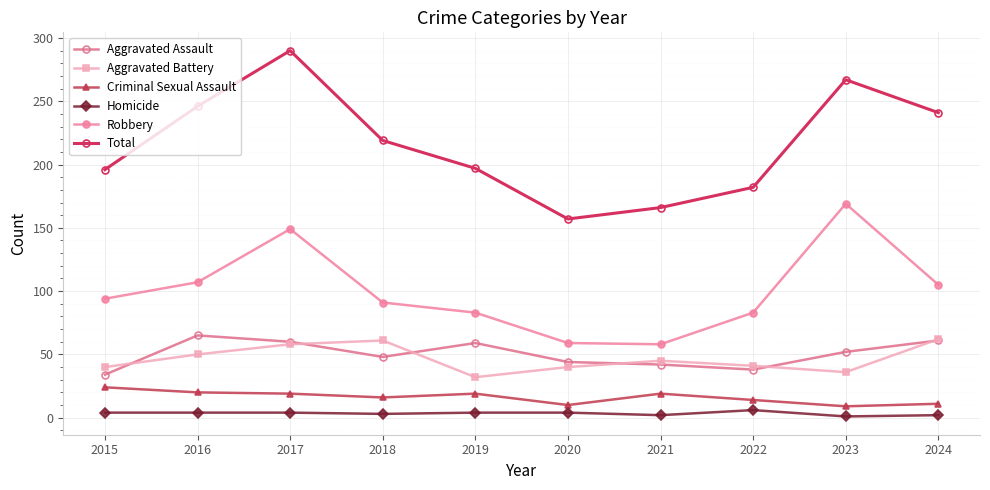

How many data points in Criminal Sexual Assault are less than 19?

5